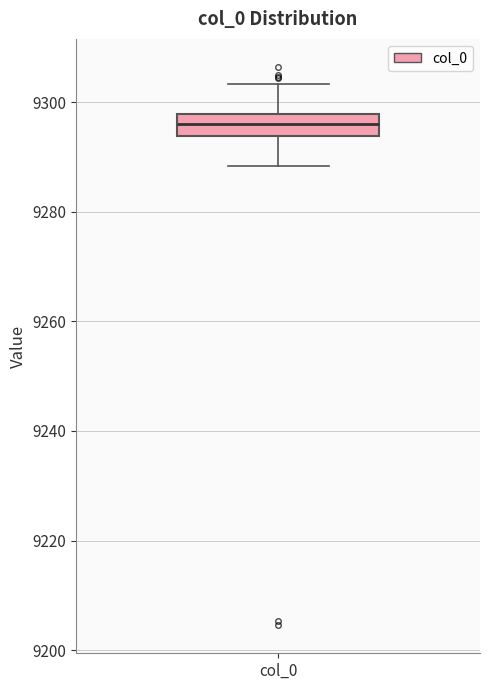

Transcribe this box plot: give where the median line is, the range the box spans, and where the two whiskers end, as read against the y-axis. The values are not printed on the chart, so give them approximately, as read against the axis.

median 9296, box 9294 to 9298, whiskers 9288 to 9304